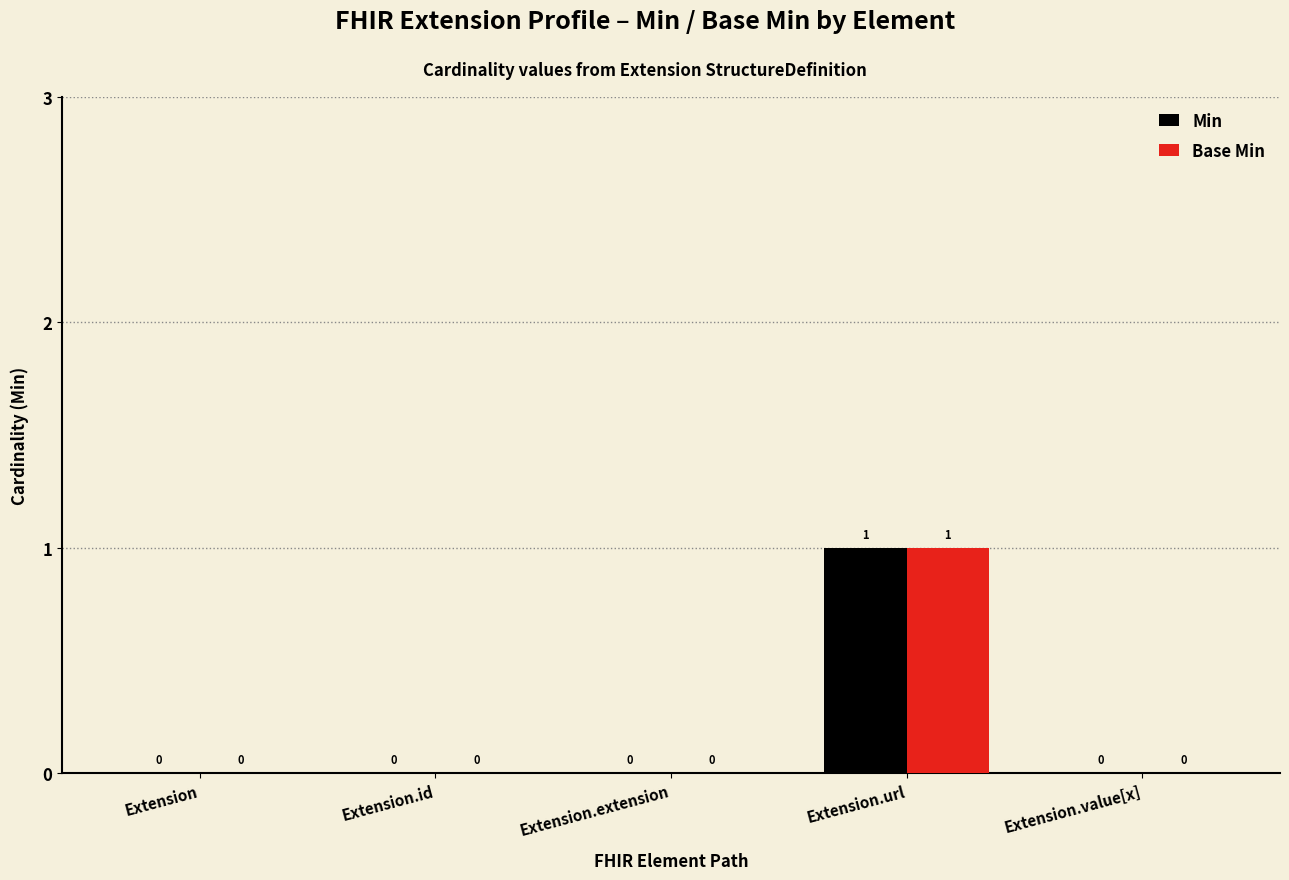

How many series are shown in this chart?

2